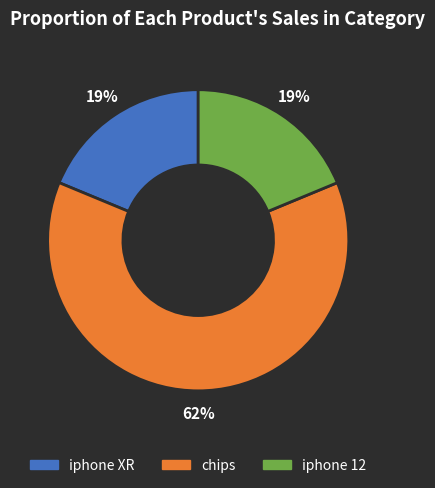

Between chips and iphone 12, which is larger?

chips